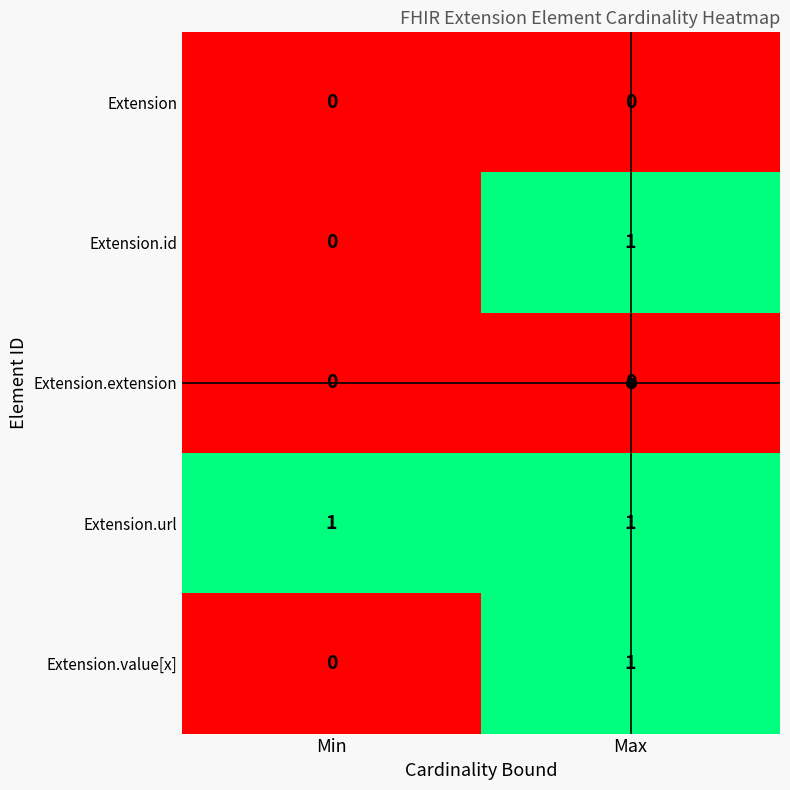

Is it true that Extension.url equals 1 at Min?

True